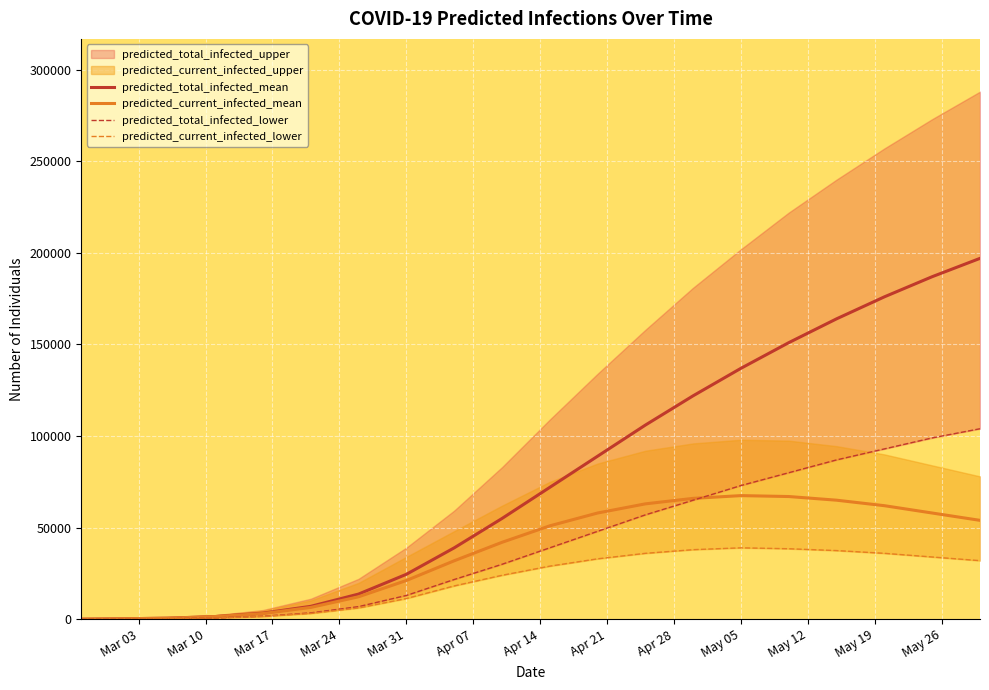

What is the highest value of the predicted_current_infected_mean series?

67500